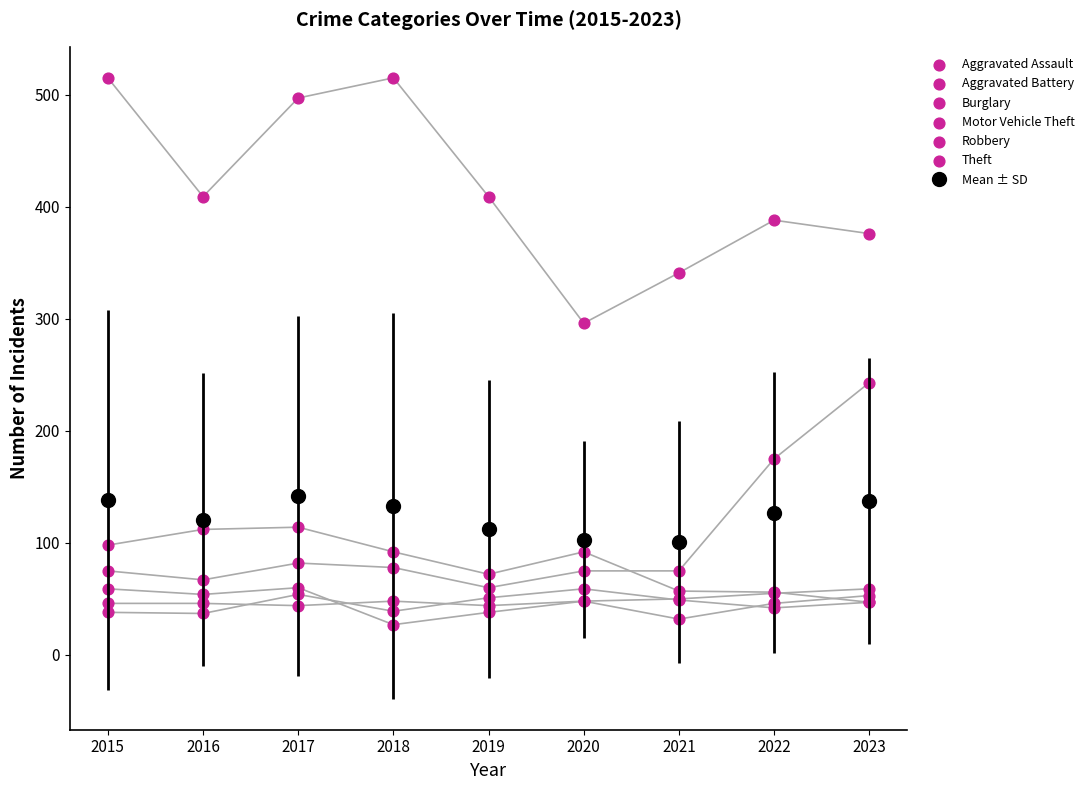

Which series has the widest spread of Y values?

Theft